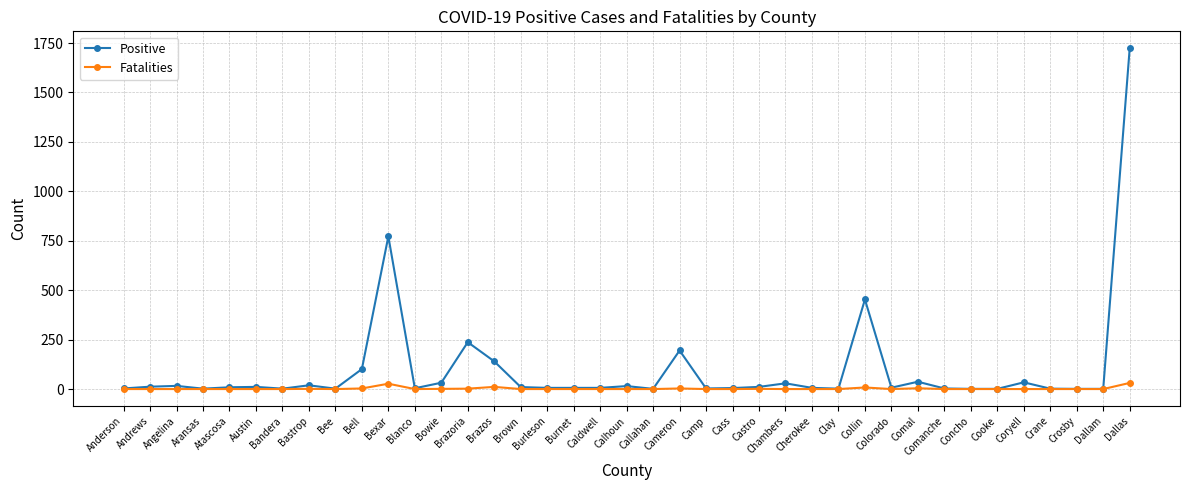

Is the value of Fatalities at Bexar greater than the value of Positive at Dallas?

No